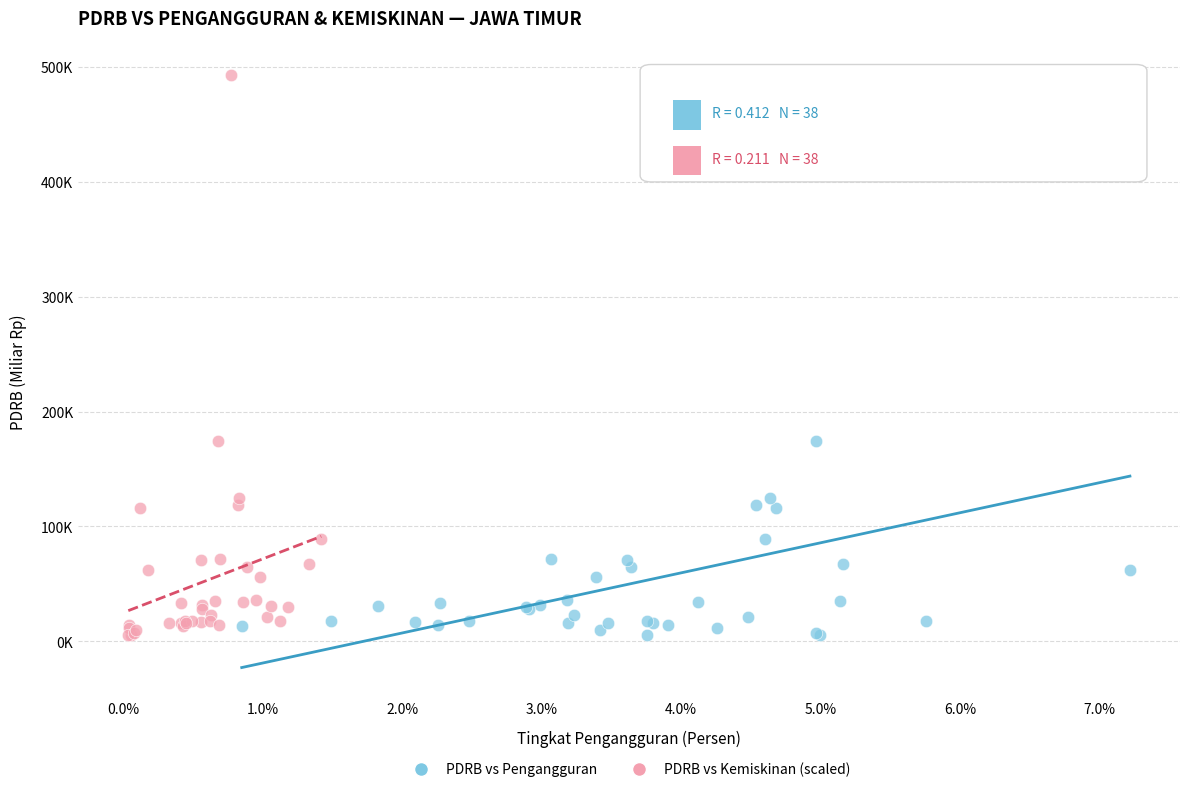

What are all the series names shown in the legend?

PDRB vs Pengangguran, PDRB vs Kemiskinan (scaled)